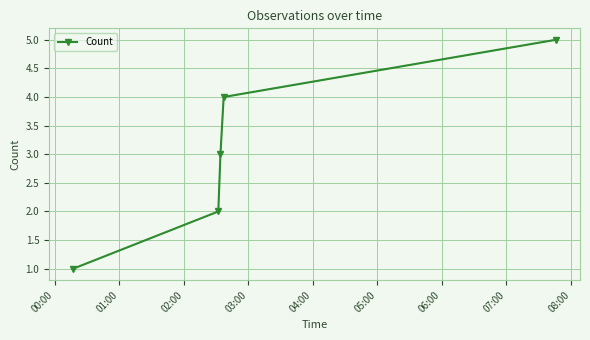

What is the sum of all values?

15